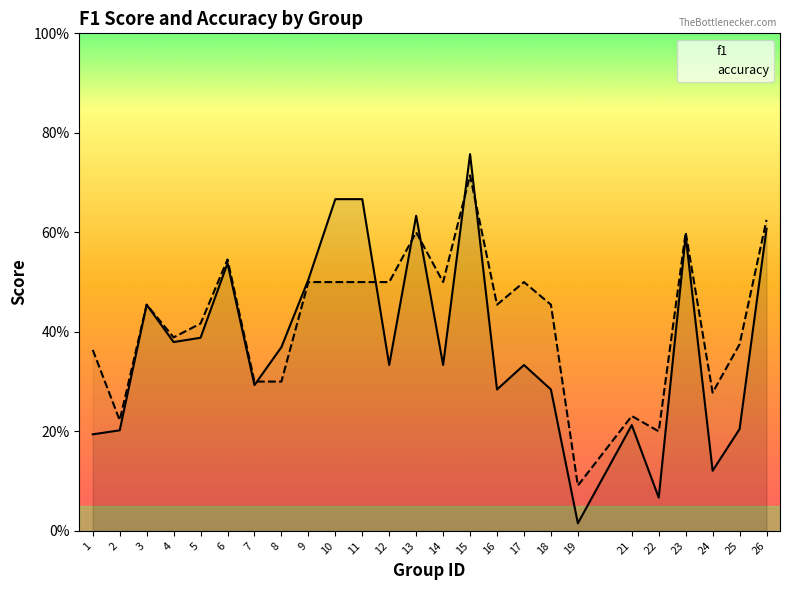

Which series has the widest spread of values?

f1